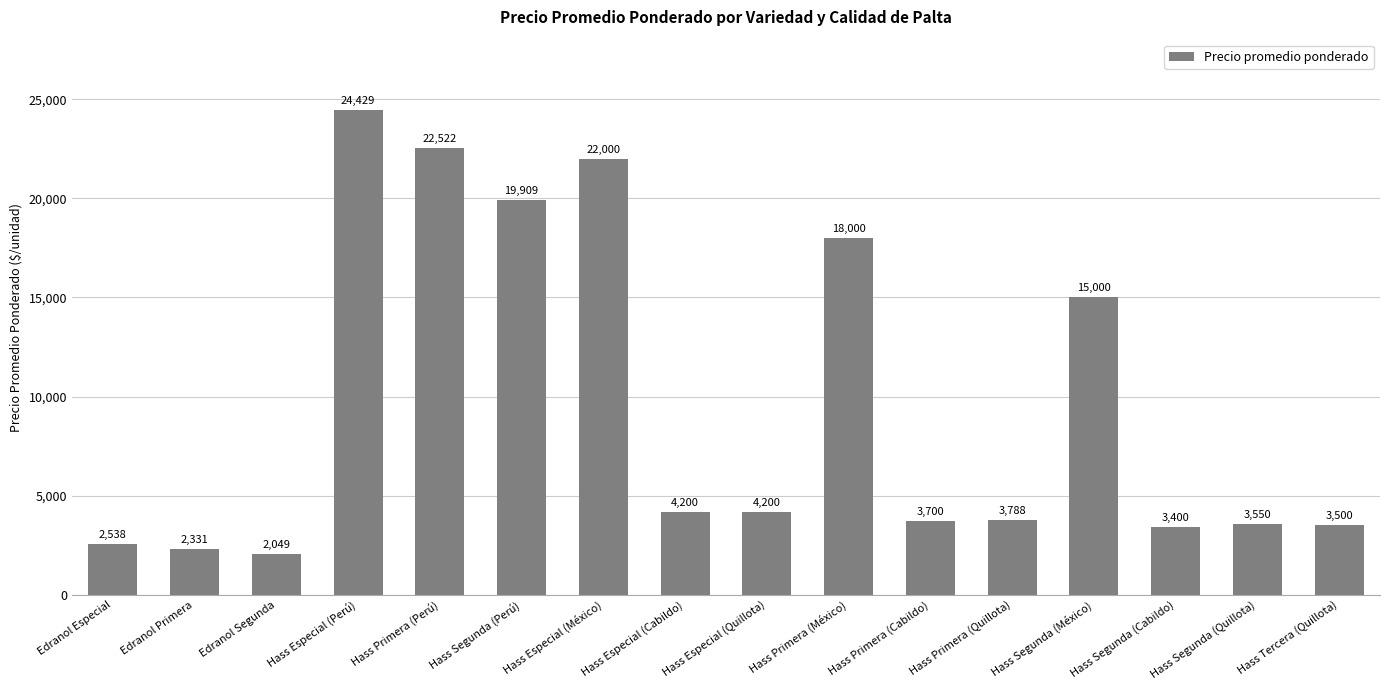

Reading left to right, what are all the values shown in this chart?

2538	2331	2049	24429	22522	19909	22000	4200	4200	18000	3700	3788	15000	3400	3550	3500